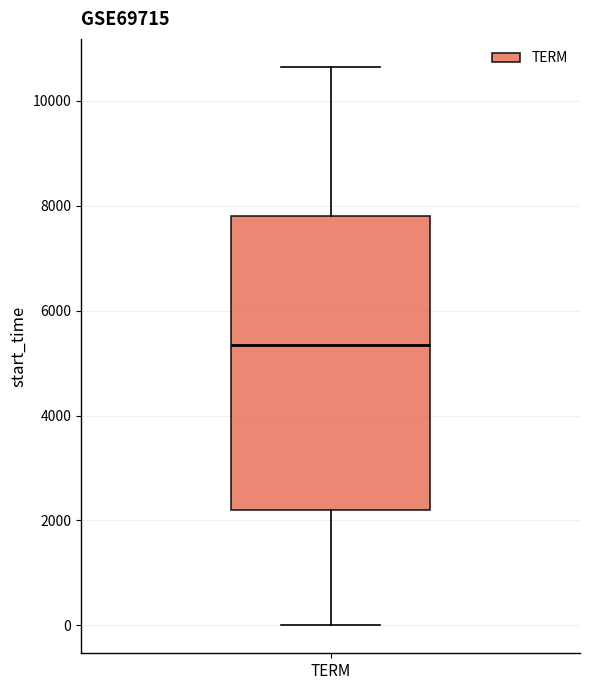

Transcribe this box plot: give where the median line is, the range the box spans, and where the two whiskers end, as read against the y-axis. The values are not printed on the chart, so give them approximately, as read against the axis.

median 5400, box 2200 to 7800, whiskers 0 to 10600